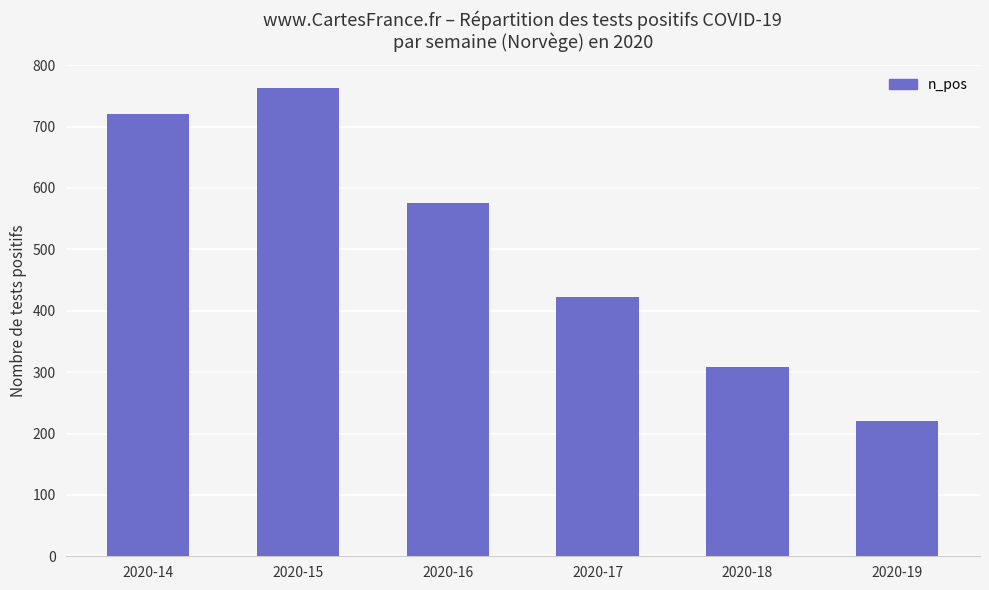

What is the change in value from 2020-15 to 2020-16?

-187